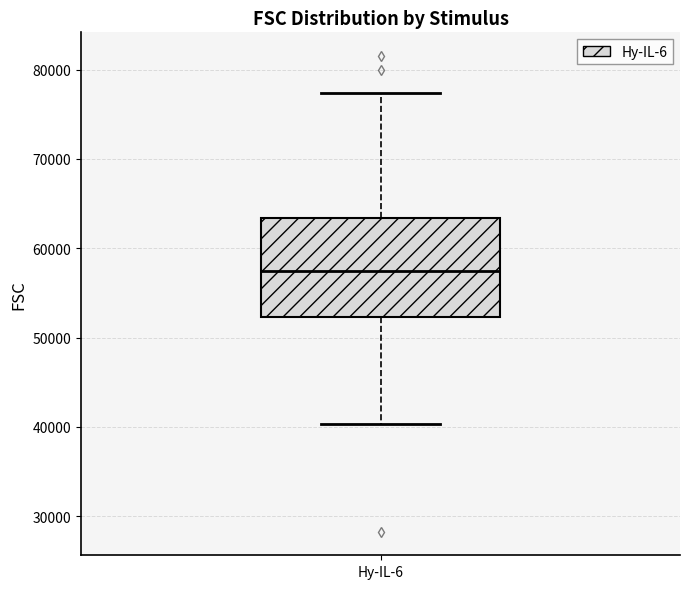

Read this box plot against the y-axis: the position of the median line, the range covered by the box, and the ends of both whiskers. The values are not printed on the chart, so give them approximately, as read against the axis.

median 57000, box 52000 to 63000, whiskers 40000 to 77000